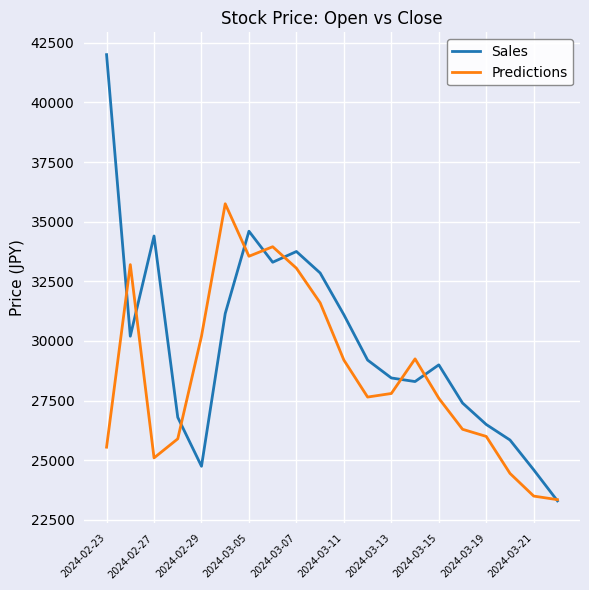

Which series has the widest spread of values?

Sales